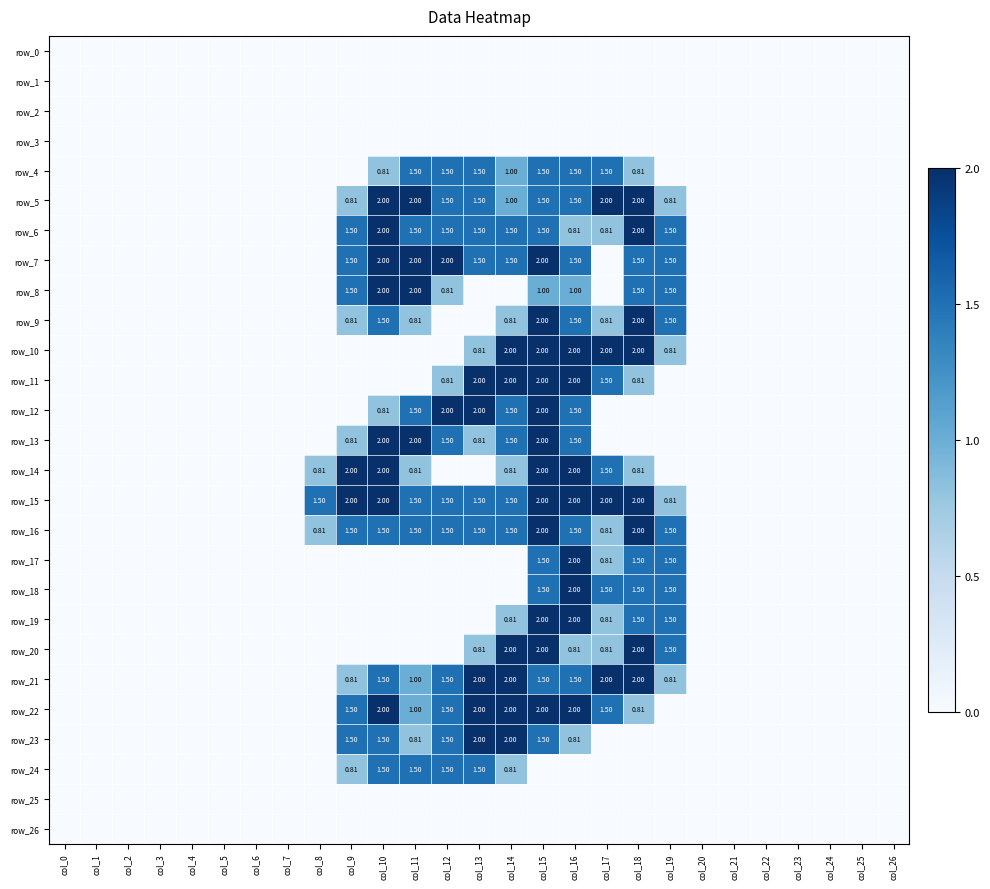

Is the value of row_6 at col_17 greater than the value of row_3 at col_1?

Yes